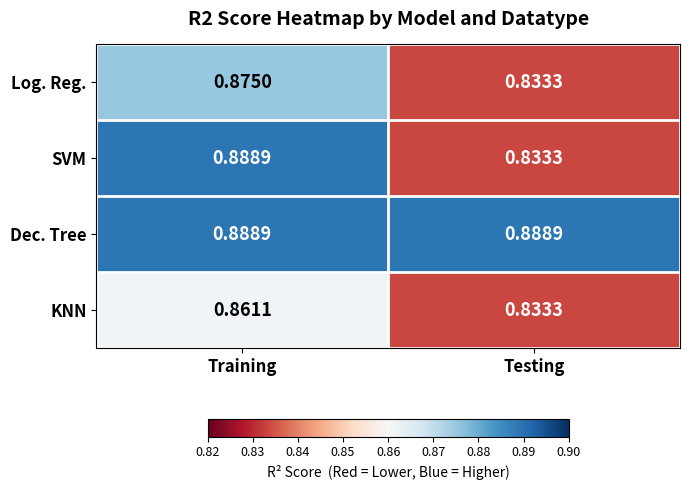

Which category has the lowest value in the KNN series?

Testing